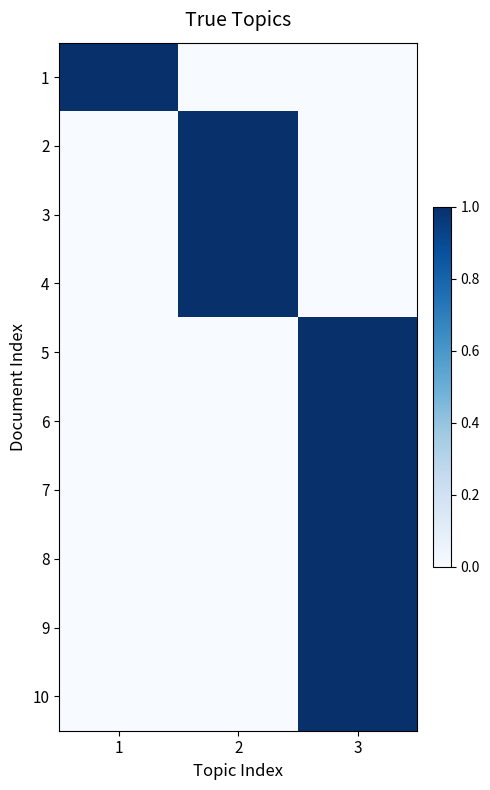

Reading left to right, what are all the values shown in this chart?

1: 1=1	2=0	3=0
2: 1=0	2=1	3=0
3: 1=0	2=1	3=0
4: 1=0	2=1	3=0
5: 1=0	2=0	3=1
6: 1=0	2=0	3=1
7: 1=0	2=0	3=1
8: 1=0	2=0	3=1
9: 1=0	2=0	3=1
10: 1=0	2=0	3=1